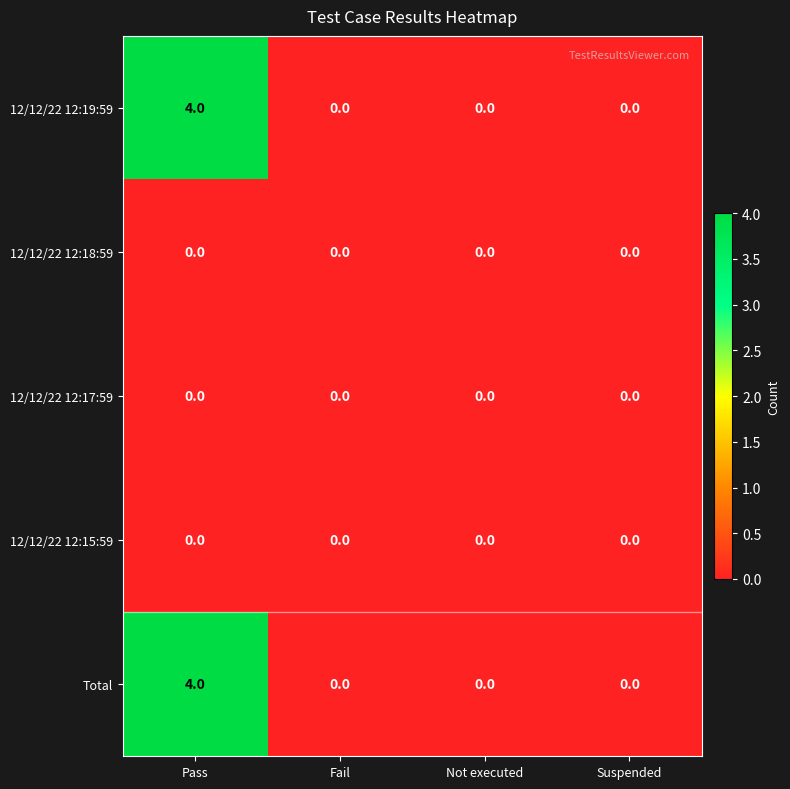

At which category is the sum across all series the highest?

Pass